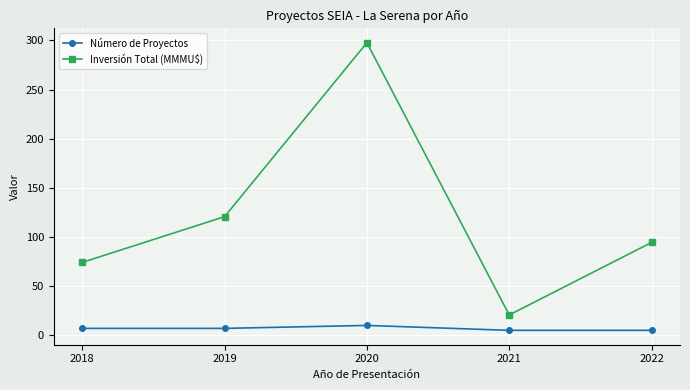

Rank the series at 2021 from lowest to highest value.

Número de Proyectos, Inversión Total (MMMU$)